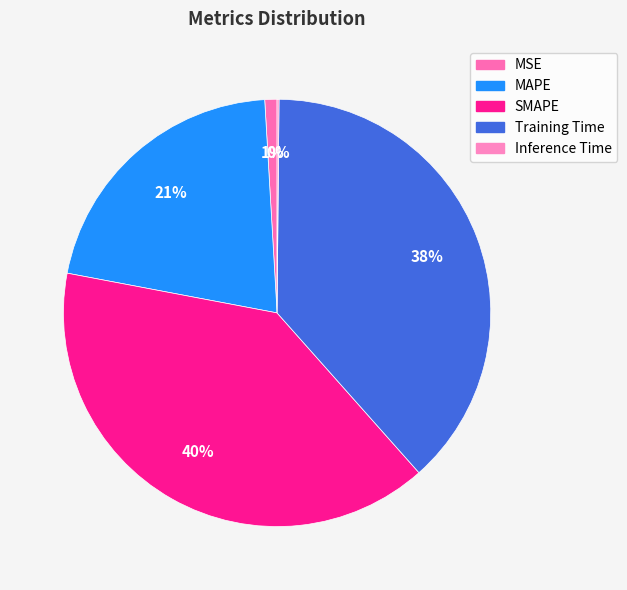

Which category has the biggest portion of the pie?

SMAPE